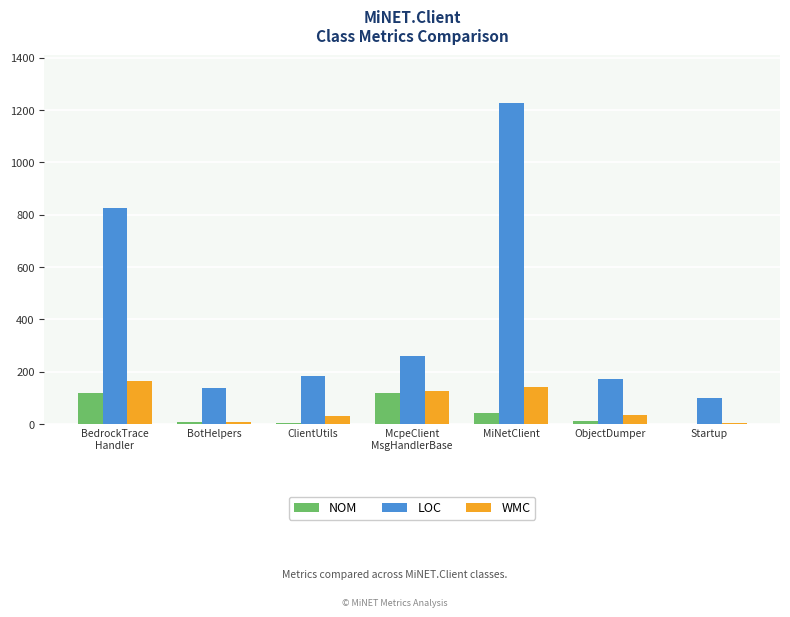

Which label corresponds to the largest value in the chart?

MiNetClient